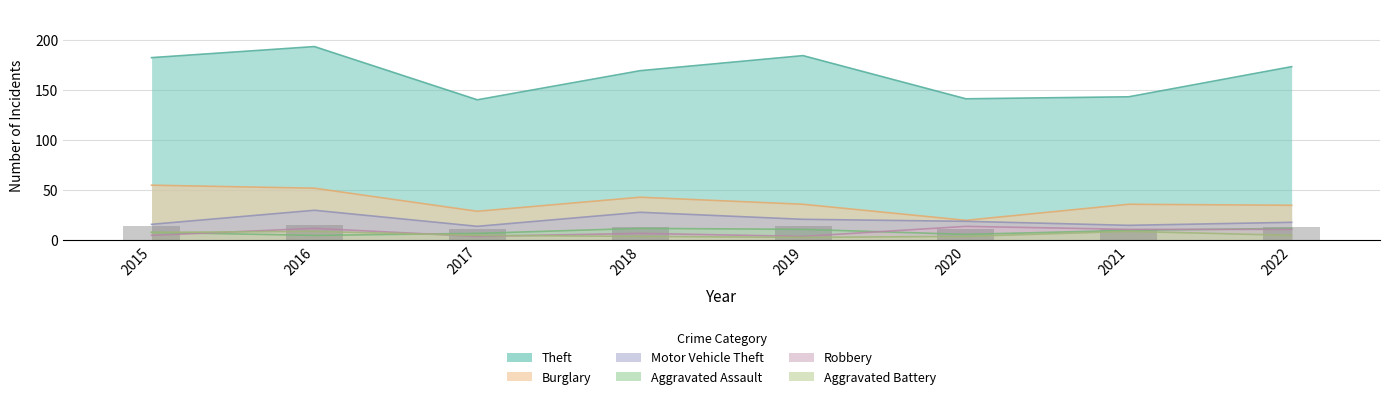

True or false: Aggravated Battery has a value of 2 at 2022.

False